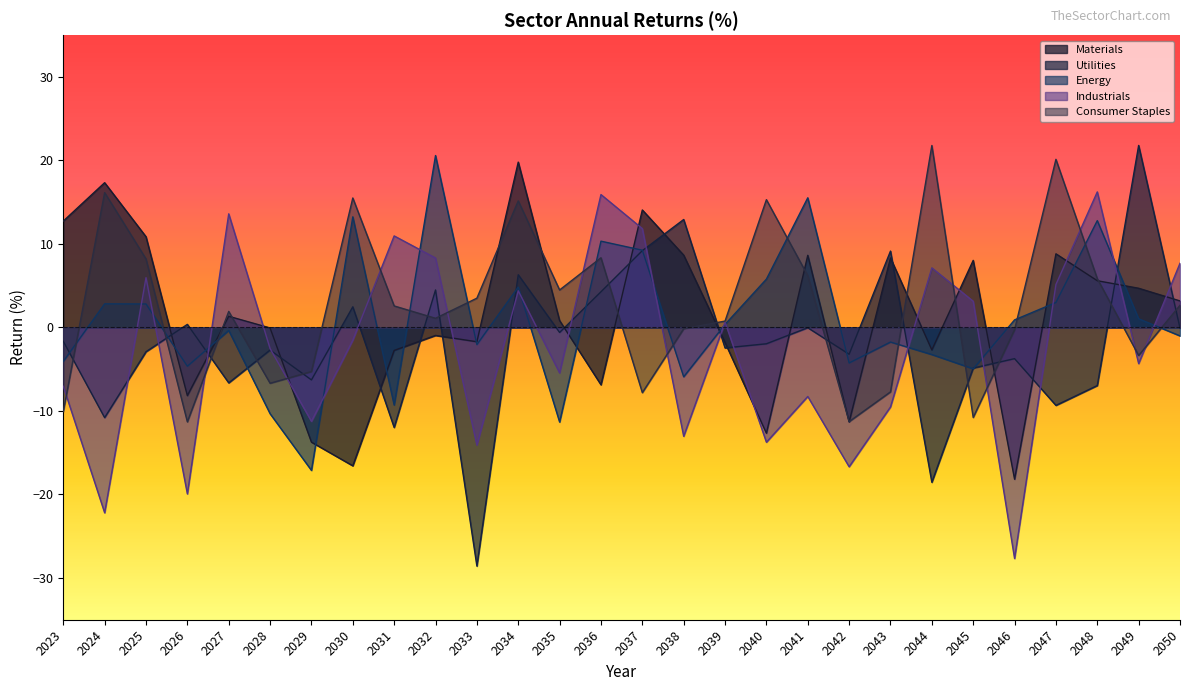

How many positive values does the Energy series have?

14